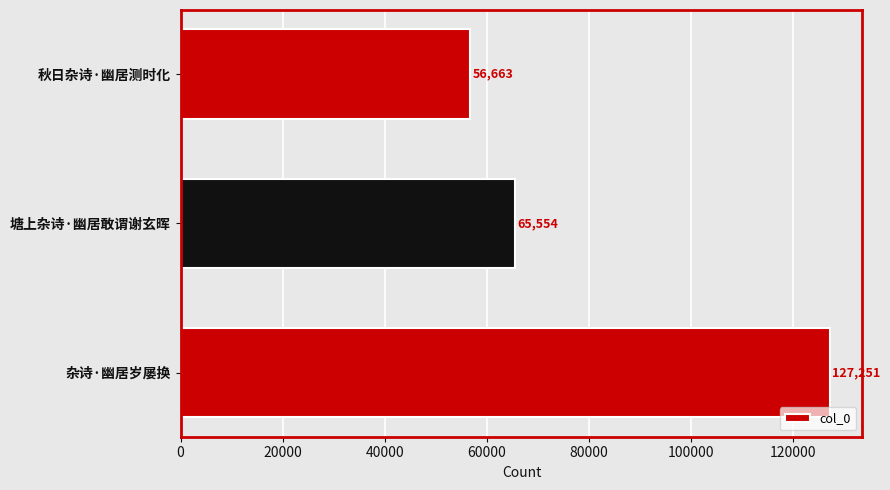

How many bars are there in total?

3